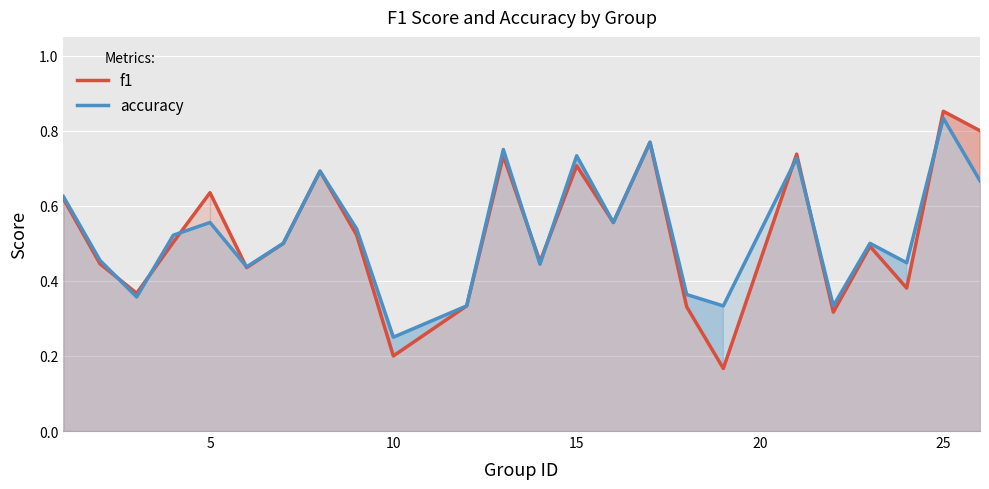

List the series in order of their peak value, highest first.

f1, accuracy